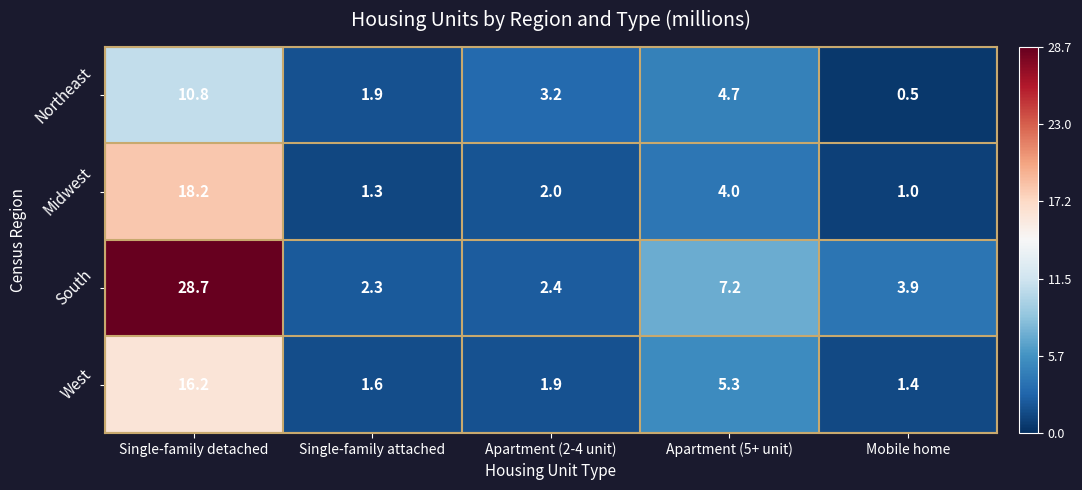

At which label is West closest to 8?

Apartment (5+ unit)